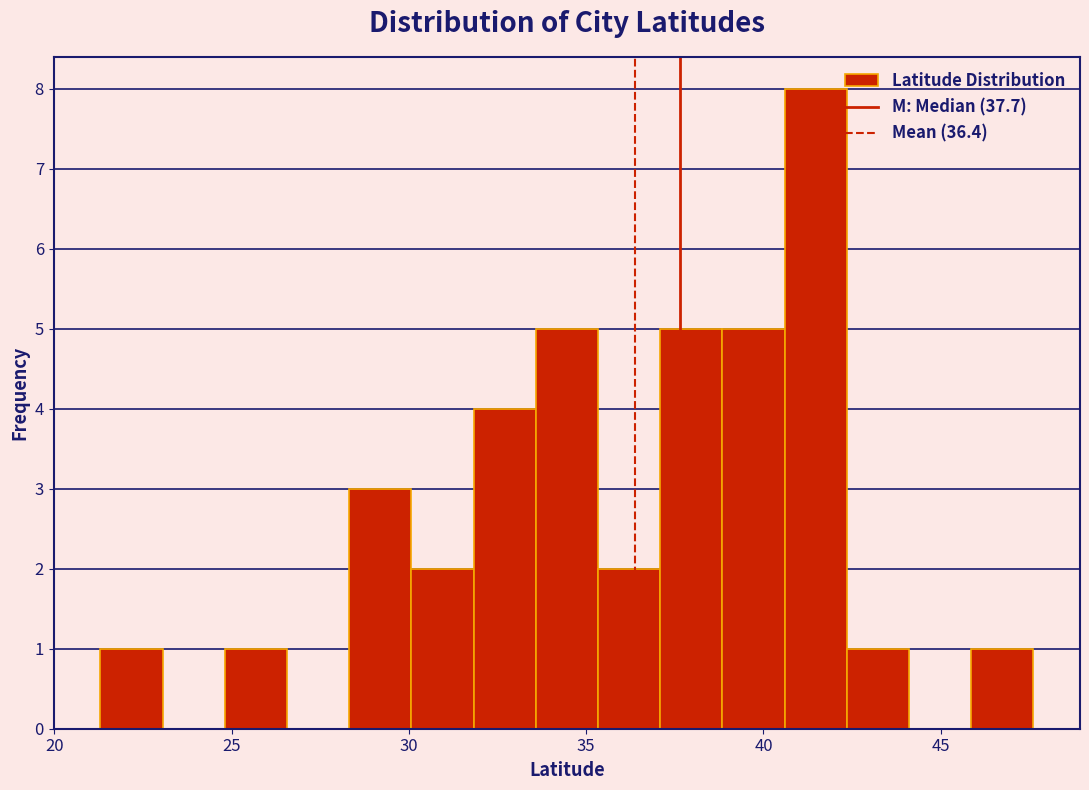

Read against the x-axis, roughly where is the centre of the tallest bar?

41.5